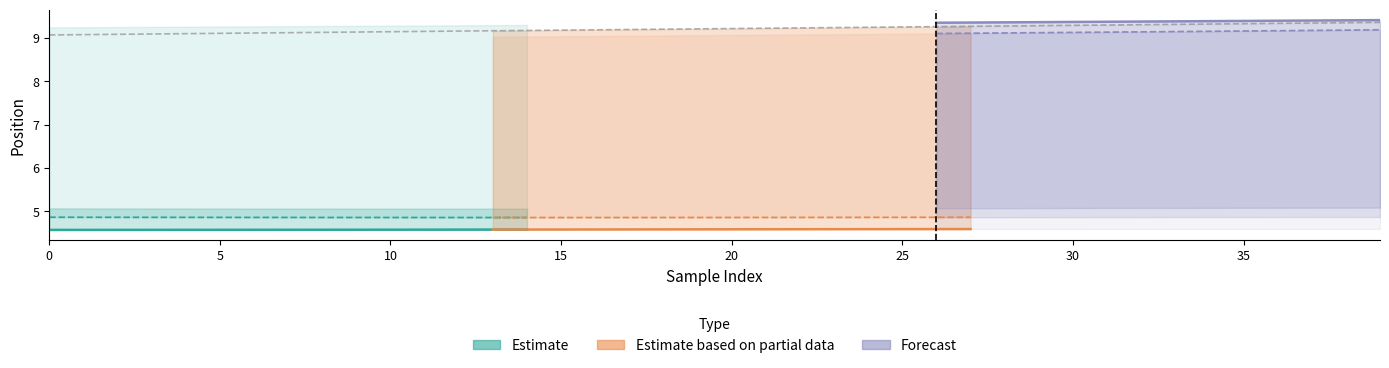

What is the greatest value displayed?

9.4